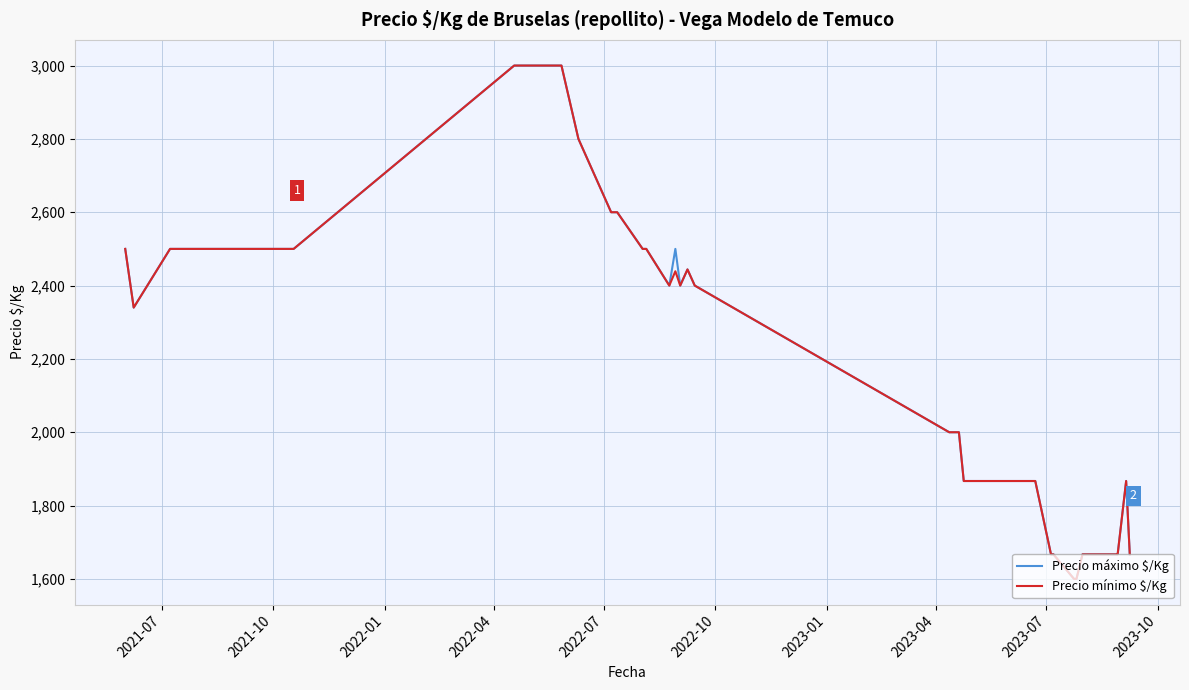

What is the maximum value for Precio máximo $/Kg?

3000